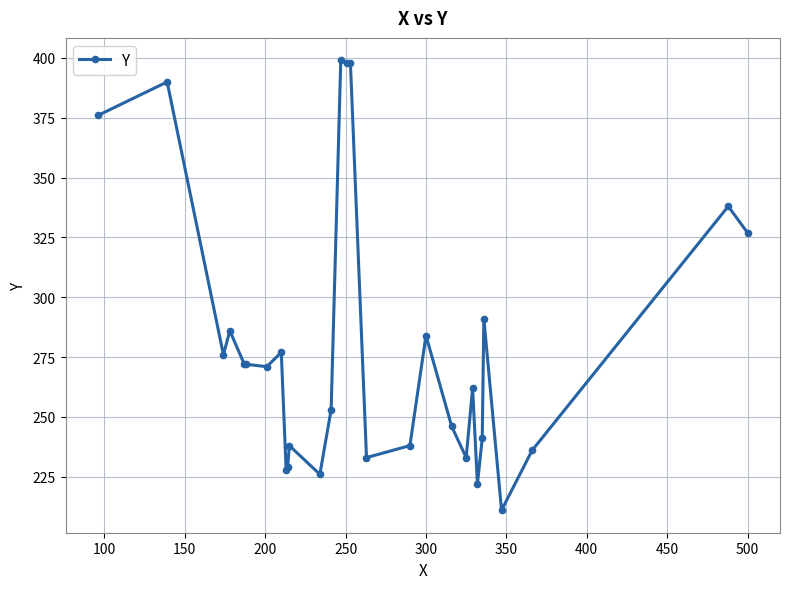

Count the number of categories in the chart.

29